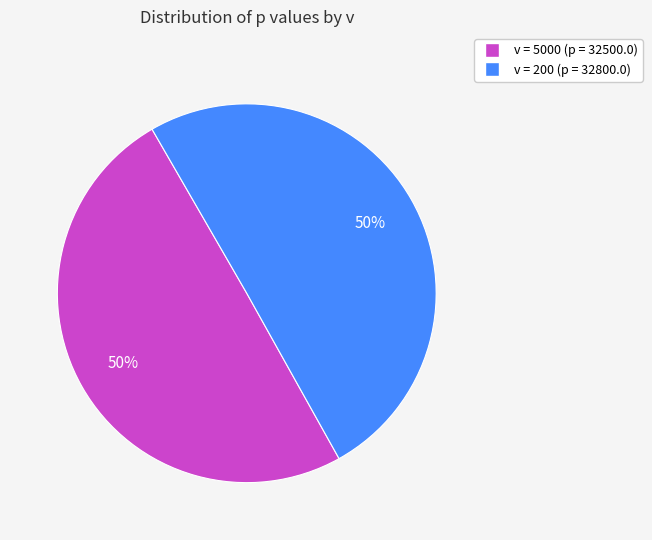

To the nearest percent, what is the average slice percentage?

50%